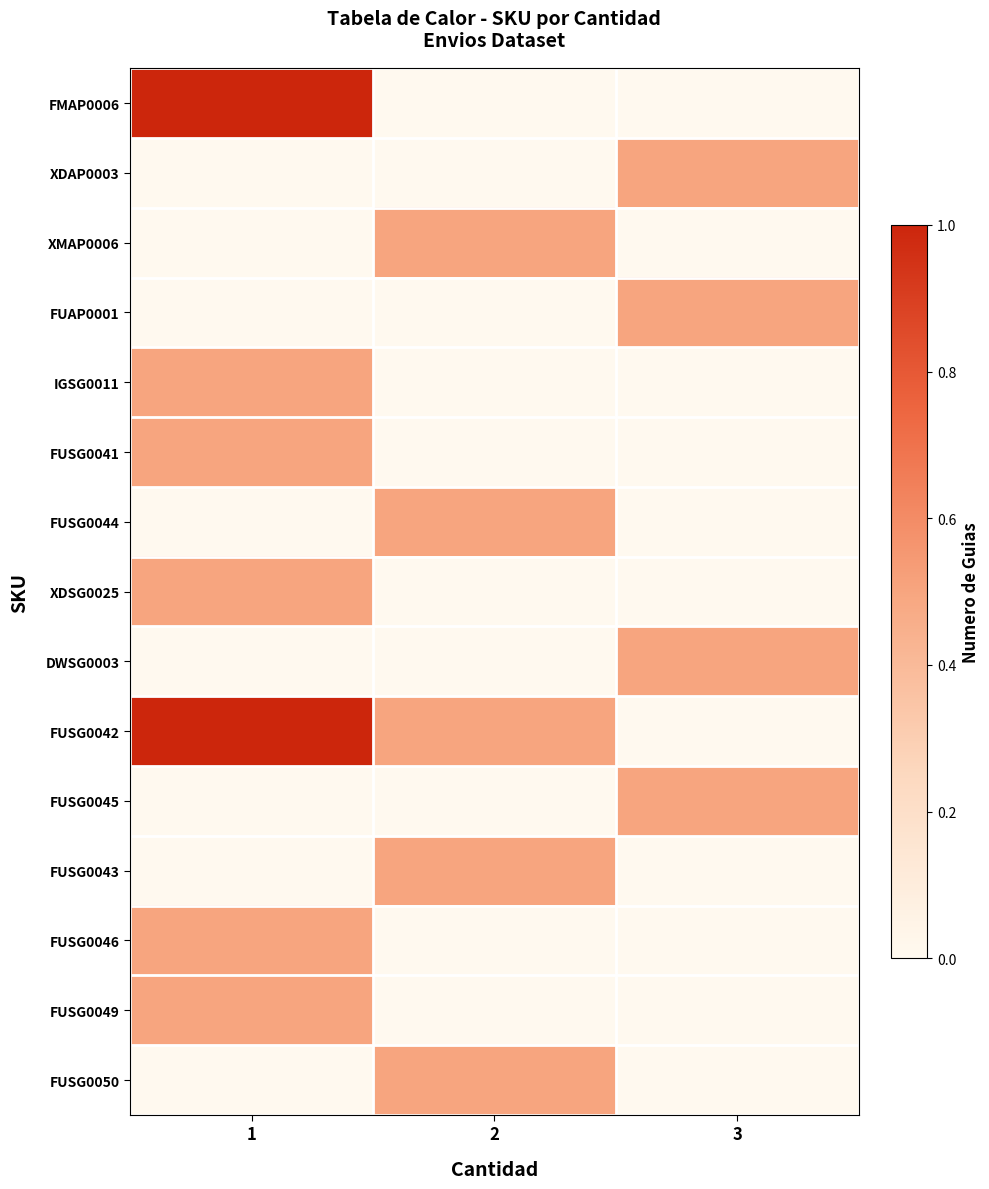

Rank the series by their maximum value, from lowest to highest.

XDAP0003, XMAP0006, FUAP0001, IGSG0011, FUSG0041, FUSG0044, XDSG0025, DWSG0003, FUSG0045, FUSG0043, FUSG0046, FUSG0049, FUSG0050, FMAP0006, FUSG0042